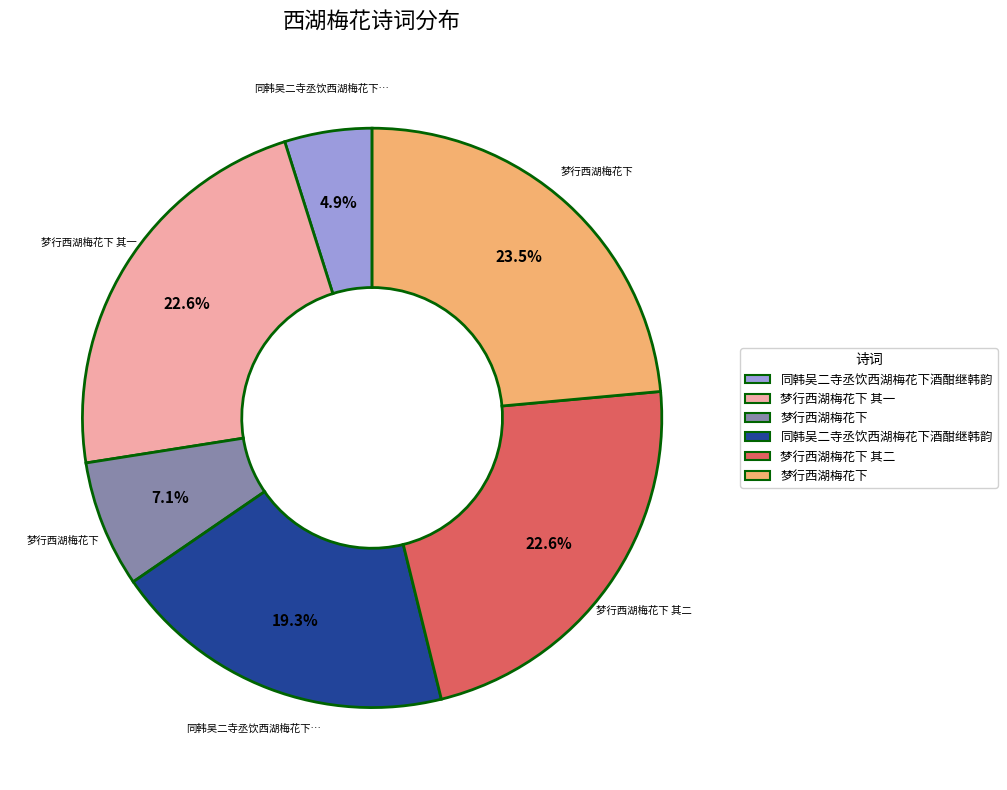

Is there a majority slice in this chart?

No